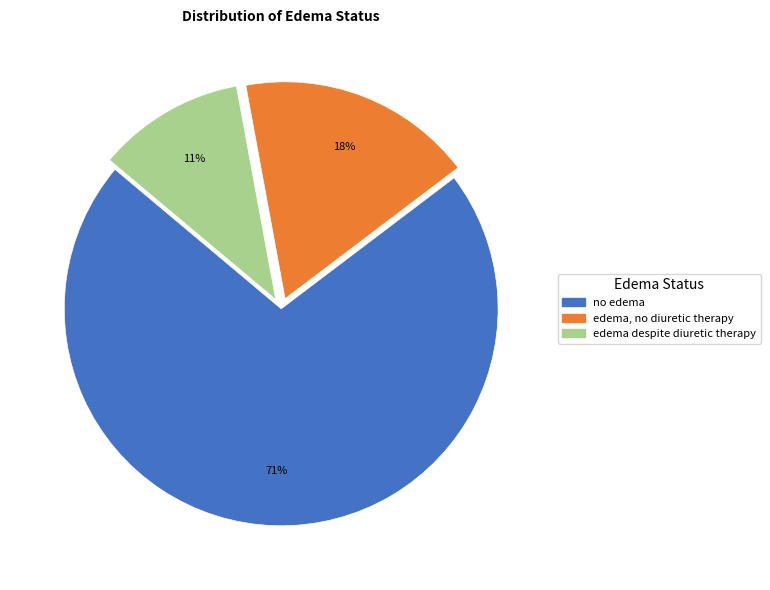

True or false: edema despite diuretic therapy accounts for 11% of the total.

True